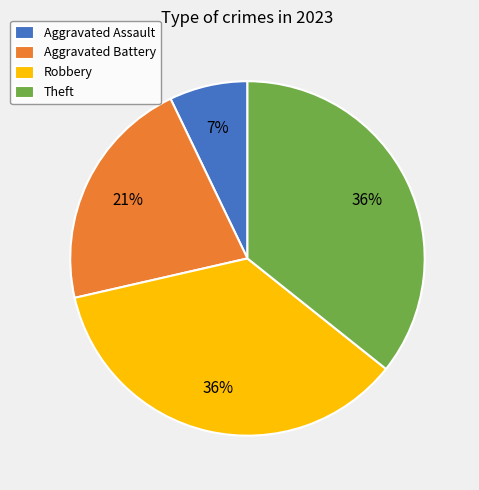

Combined, do Robbery and Aggravated Assault account for over 50%?

No